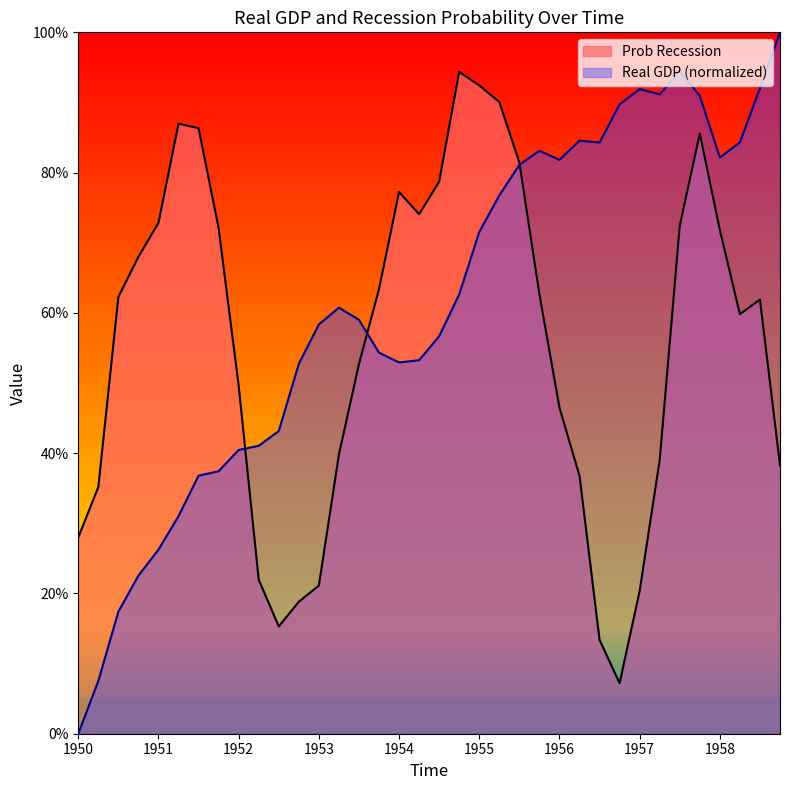

List the series in order of their peak value, highest first.

Real GDP (normalized), Prob Recession